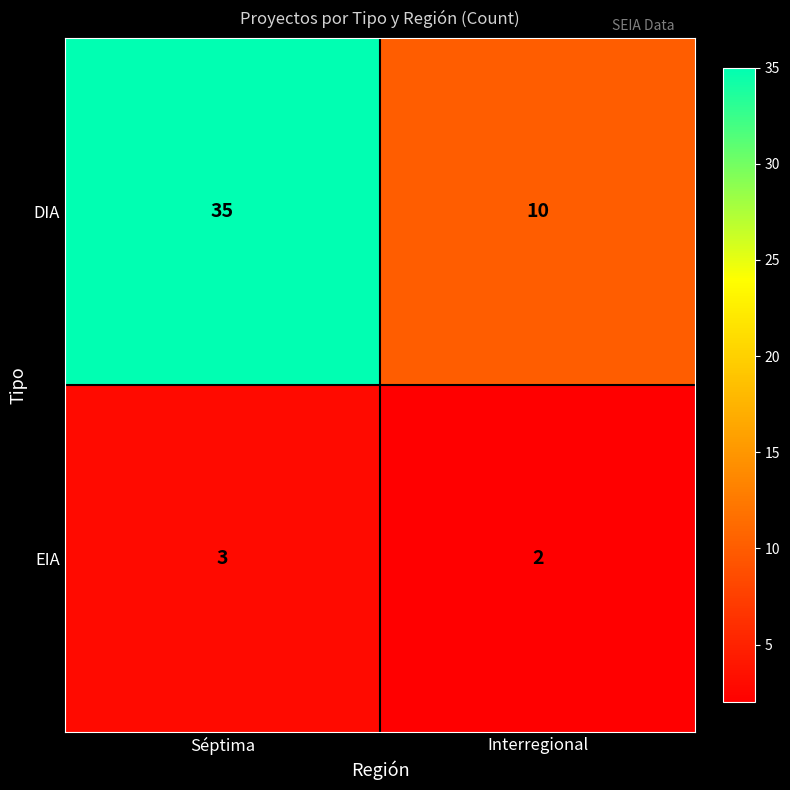

What is the sum of the EIA values at Séptima and Interregional?

5